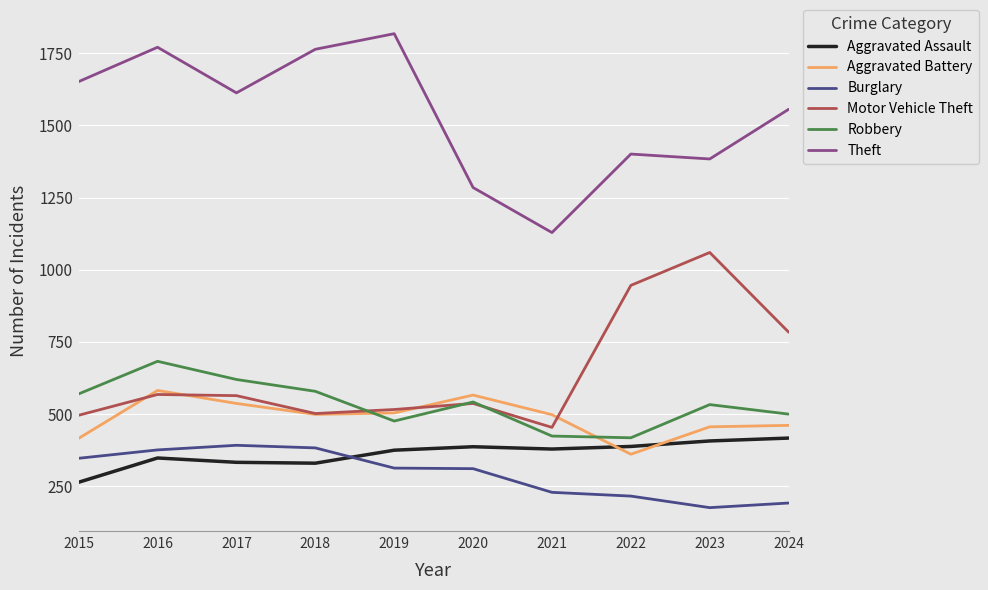

What is the sum of the Robbery values at 2022 and 2017?

1038